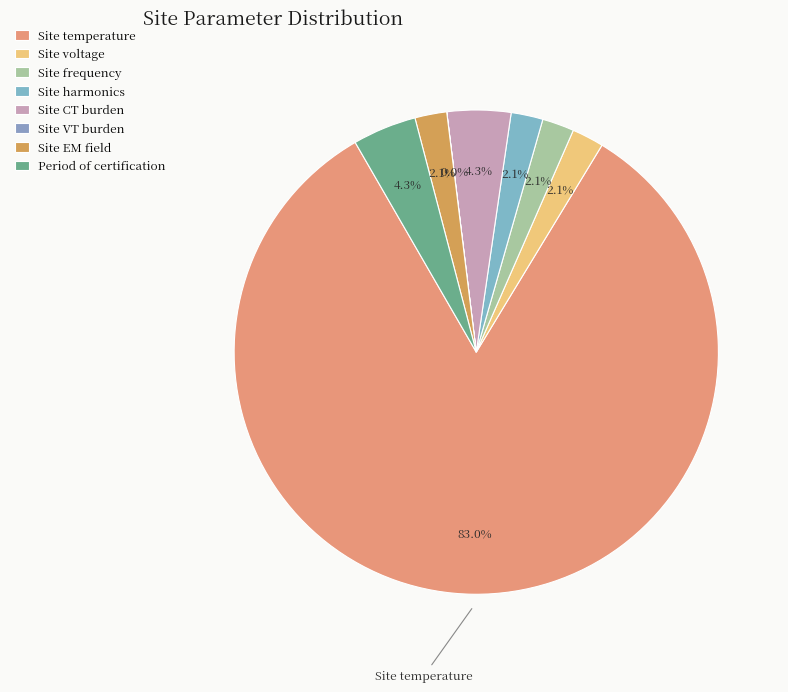

True or false: Site temperature accounts for 78% of the total.

False